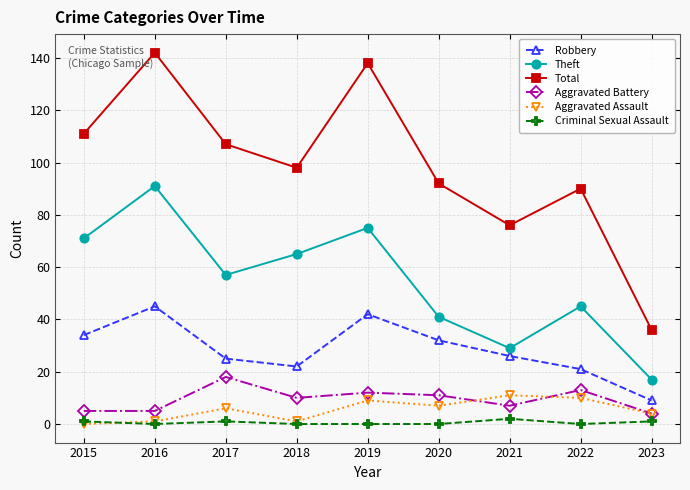

The Theft series shows 93 at 2017. True or false?

False